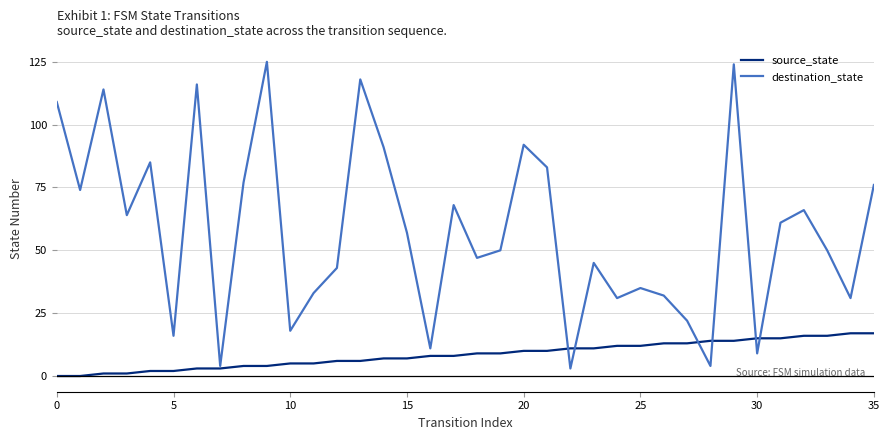

What are all the series names shown in the legend?

source_state, destination_state